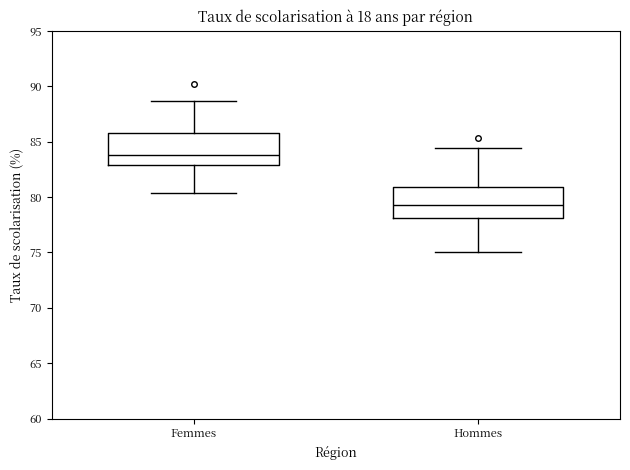

Reading left to right, read every box against the y-axis: the position of its median line, the range the box covers, and the ends of its whiskers. The values are not printed on the chart, so give them approximately, as read against the axis.

Femmes: median 84.0, box 83.0 to 86.0, whiskers 80.5 to 88.5
Hommes: median 79.5, box 78.0 to 81.0, whiskers 75.0 to 84.5